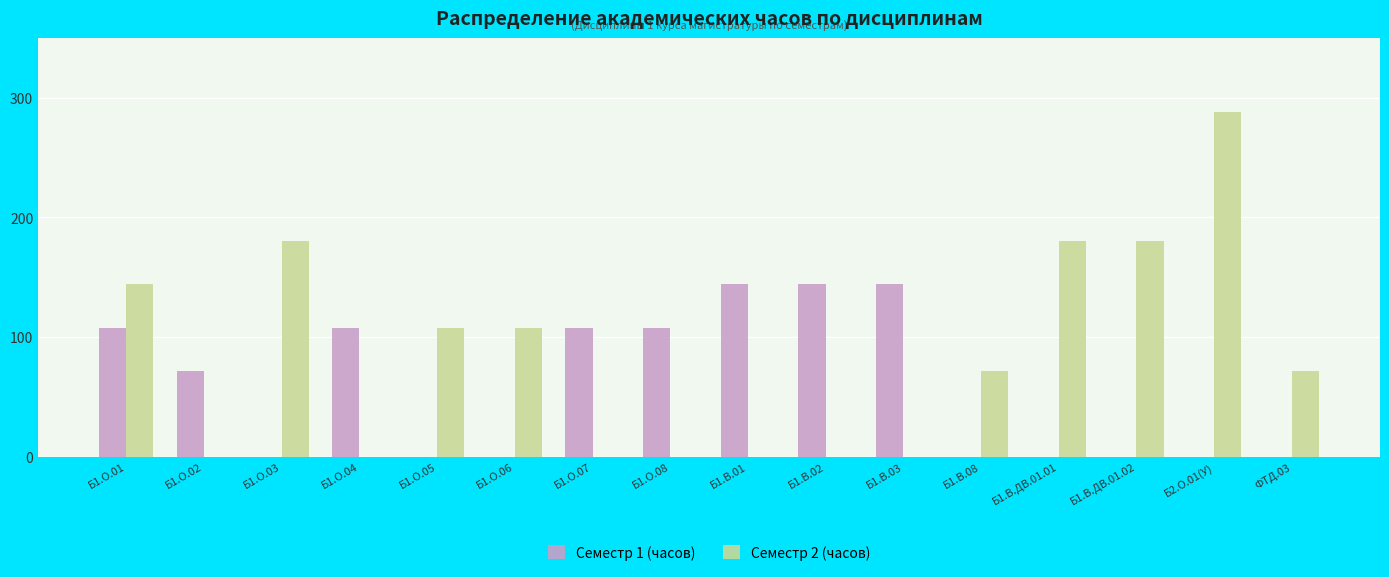

Are the bars horizontal?

No